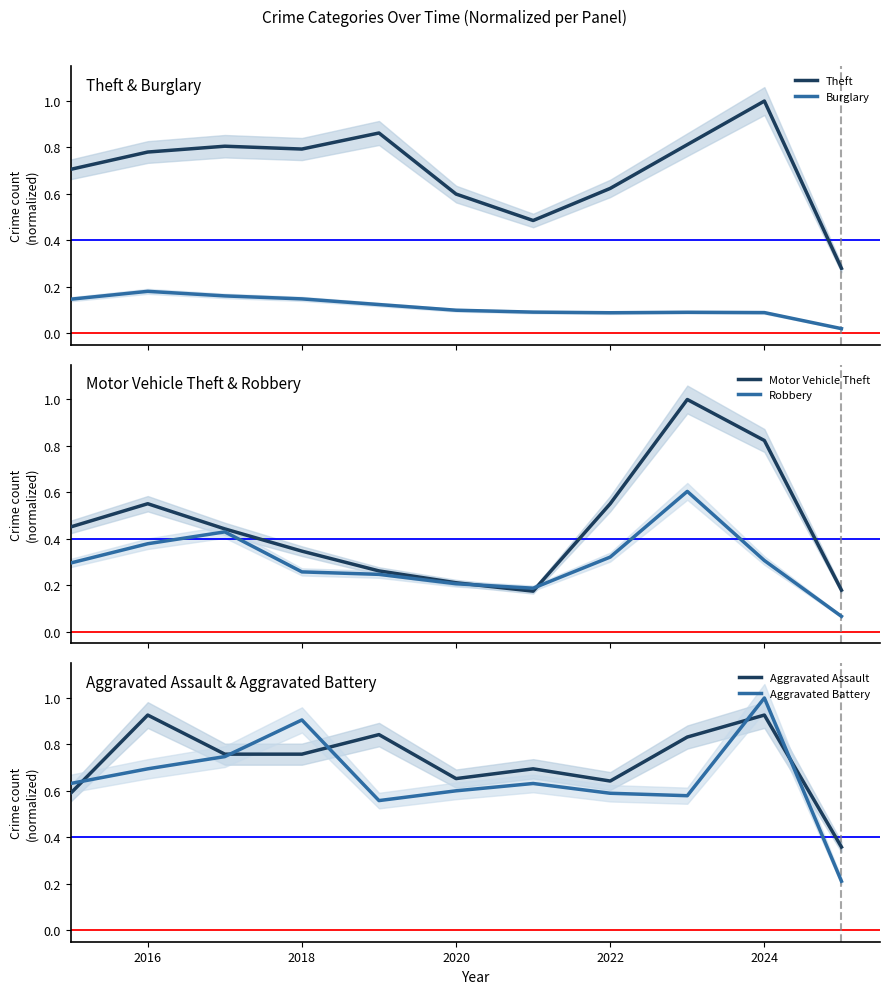

True or false: Burglary and Theft intersect in this chart.

False